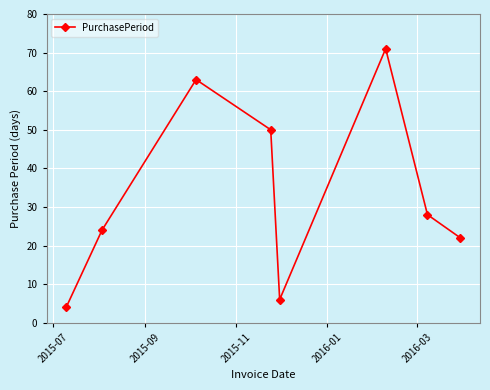

What is the greatest value displayed?

71